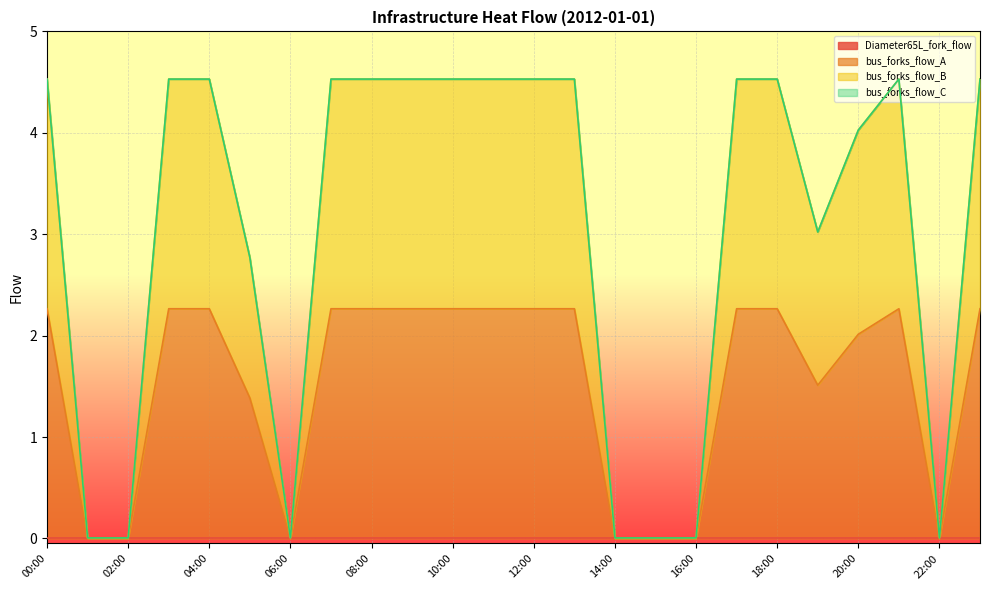

At which category does the chart reach its minimum across all series?

01:00